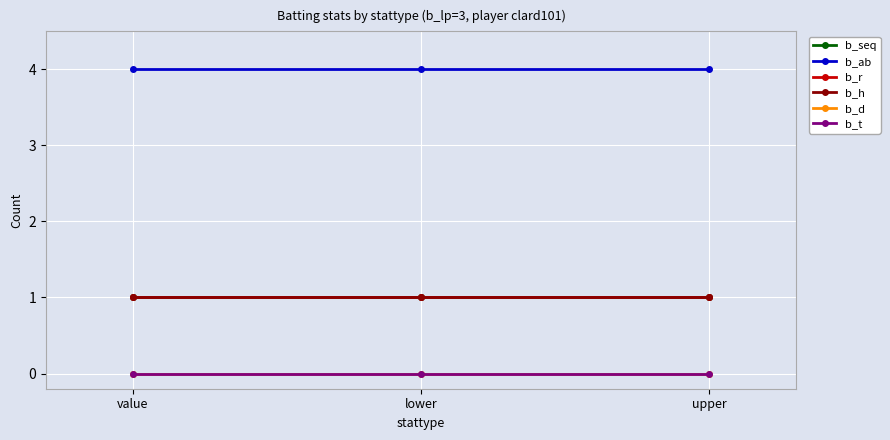

What is the value of the b_seq point at the 3rd from the left?

1